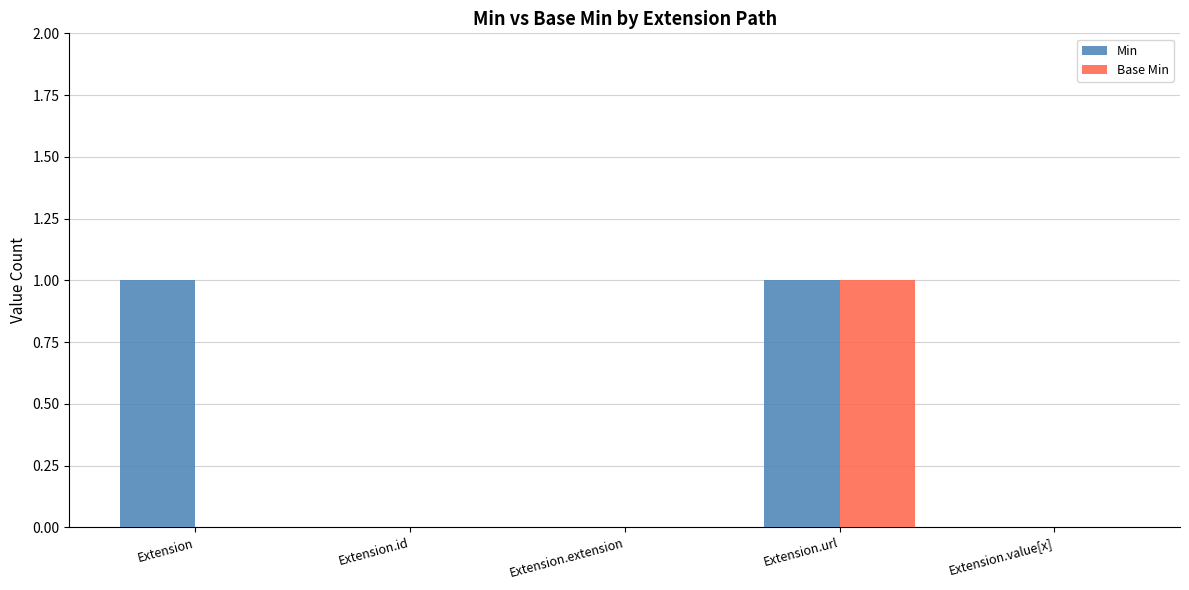

Between Extension and Extension.extension, which series saw the biggest shift?

Min